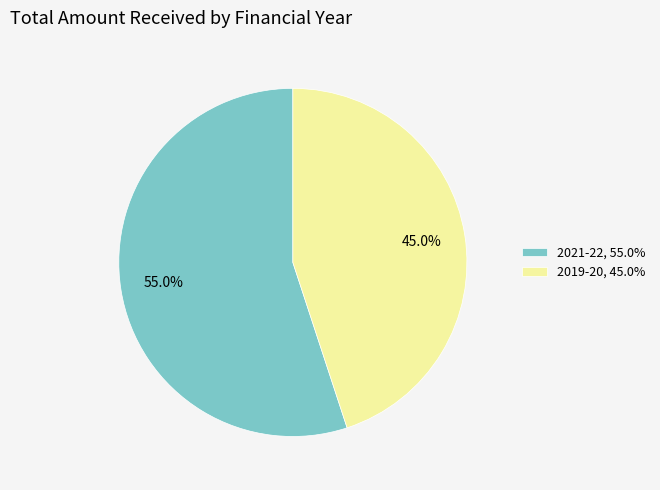

How many segments does this pie chart have?

2